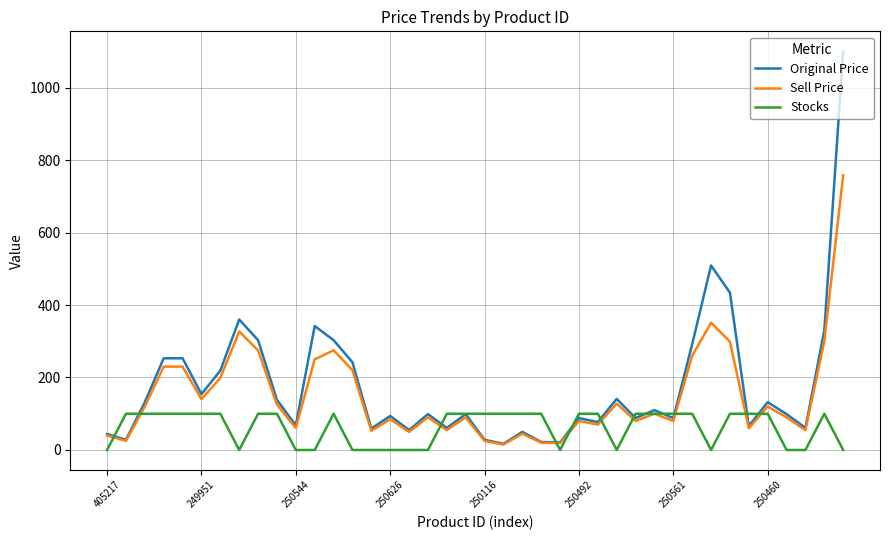

Which series has the largest range (max minus min)?

Original Price